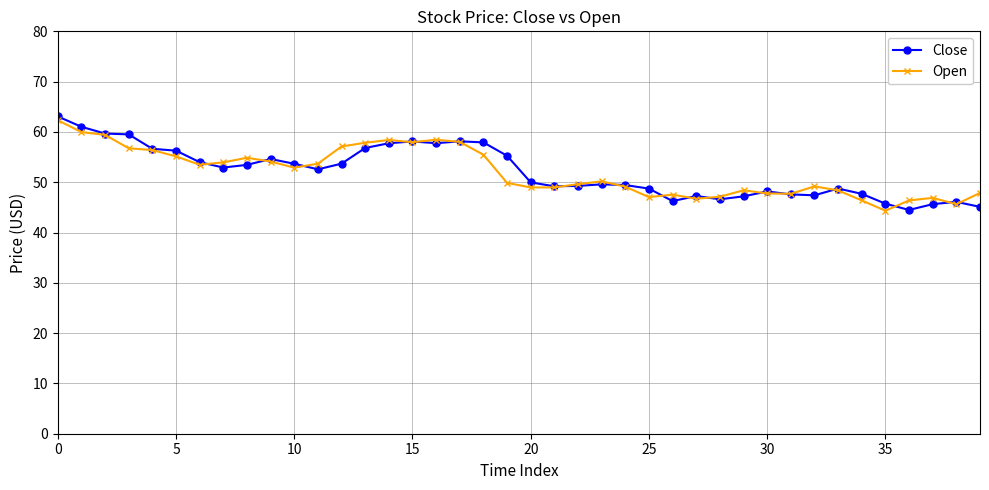

True or false: Open has more than 0 interior local peaks.

True